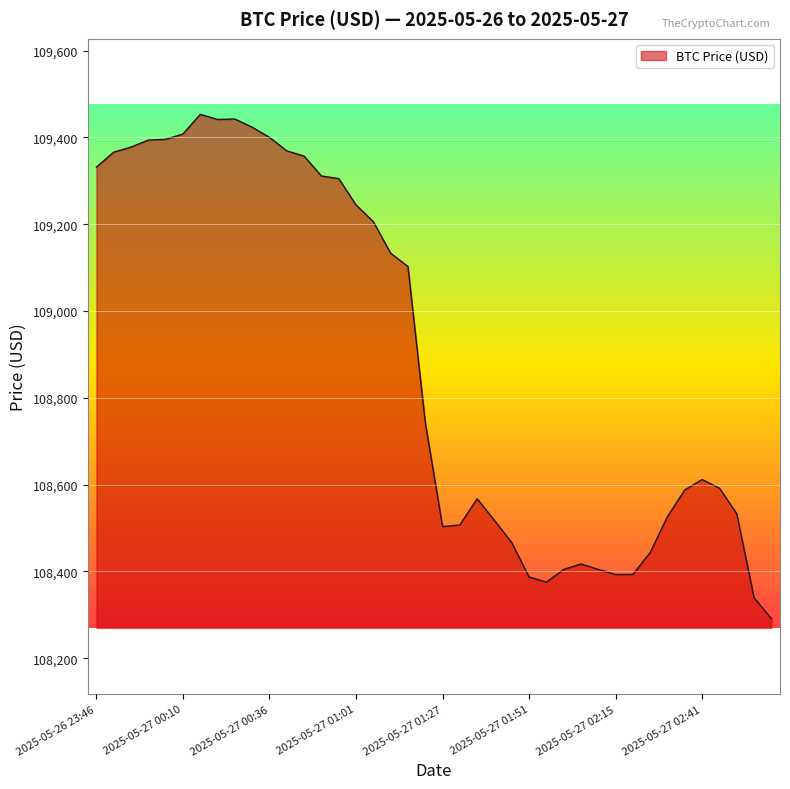

What is the maximum value shown in the chart?

109453.1